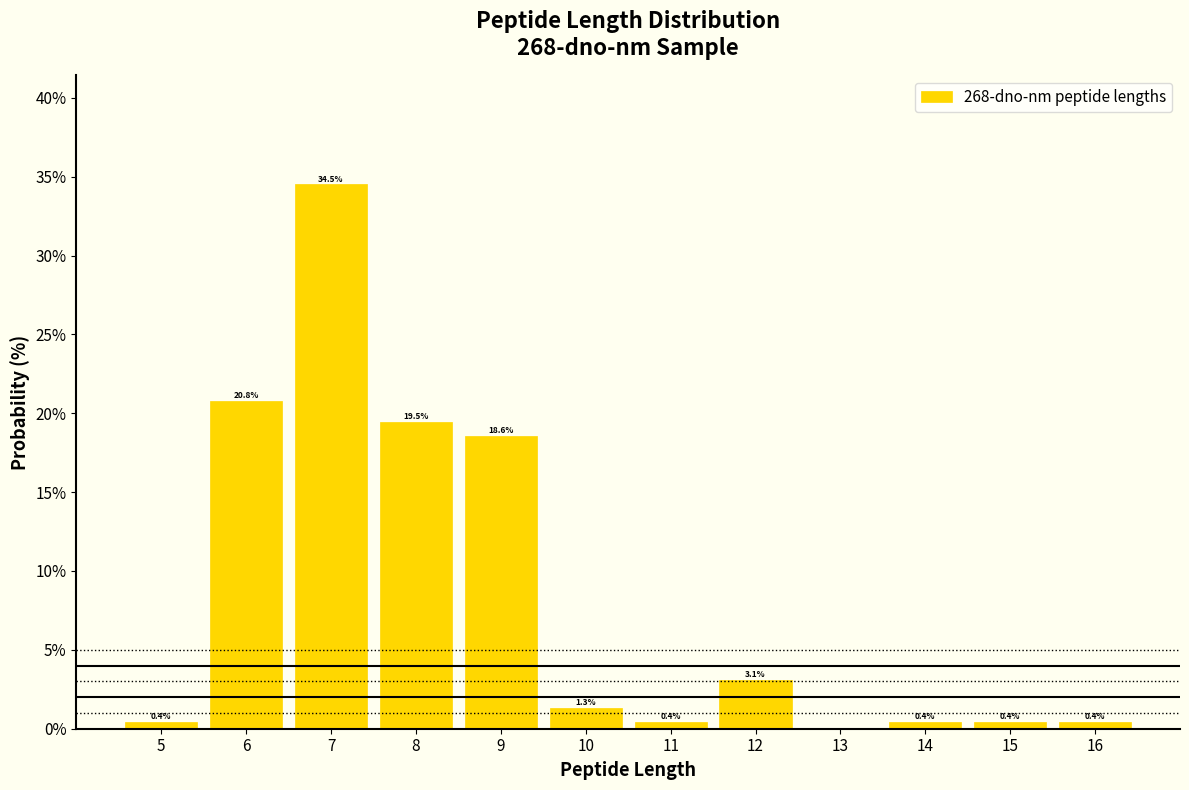

Over which range of the x-axis is the bar tallest?

6.5 to 7.5